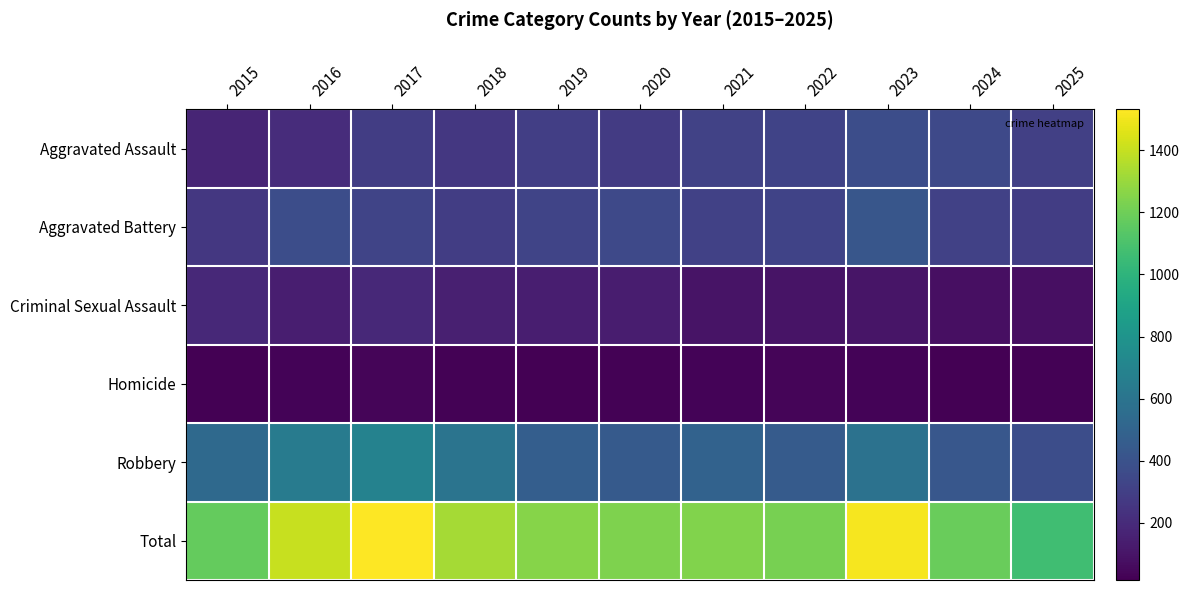

Count the number of data series in this chart.

6